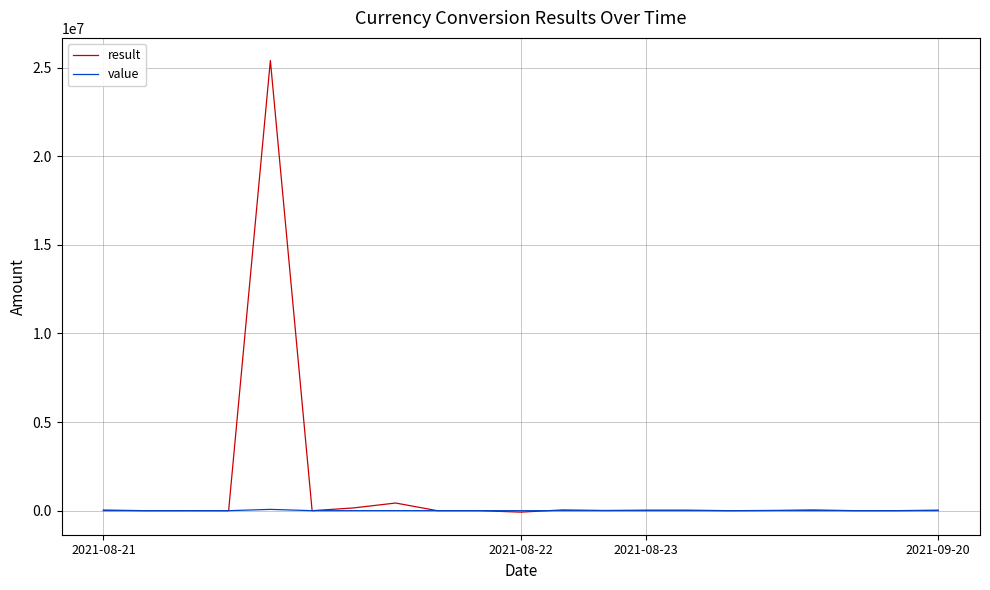

Which series has the largest total across all categories?

result